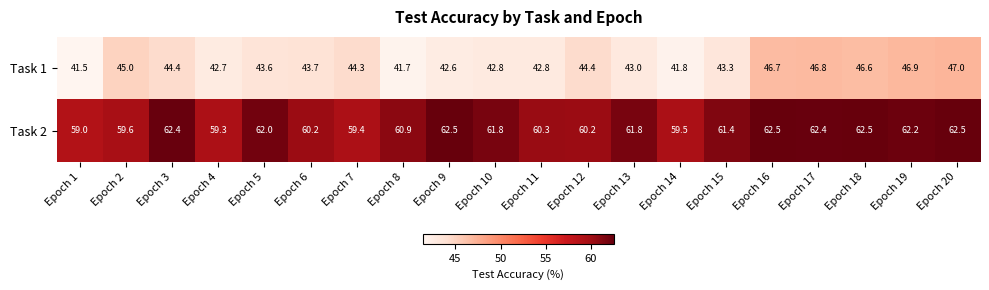

What is the lowest value of the Task 1 series?

41.5